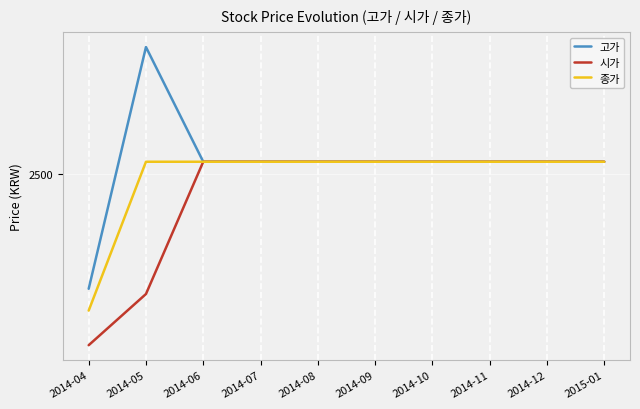

What is the difference between the 시가 values at 2014-09 and 2014-05?

279